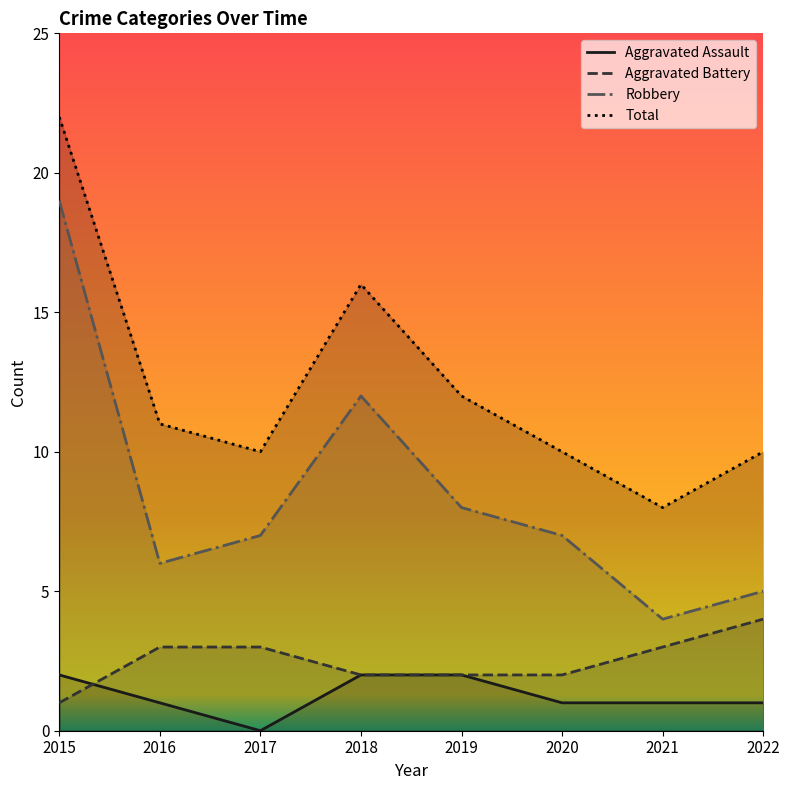

What is the value of the Aggravated Battery point at the 6th from the left?

2